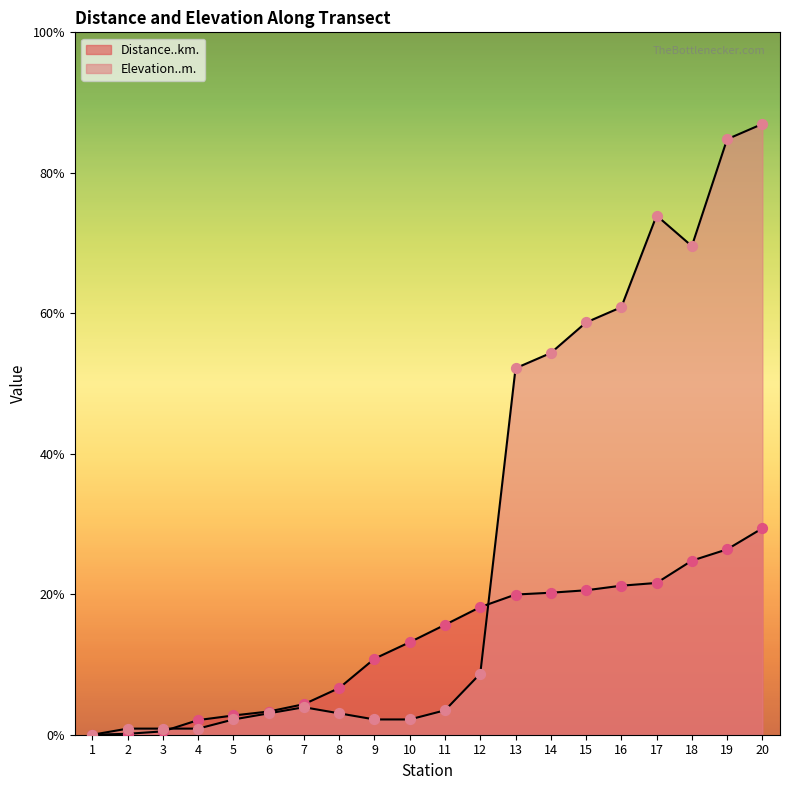

What are all the series names shown in the legend?

Distance..km., Elevation..m.